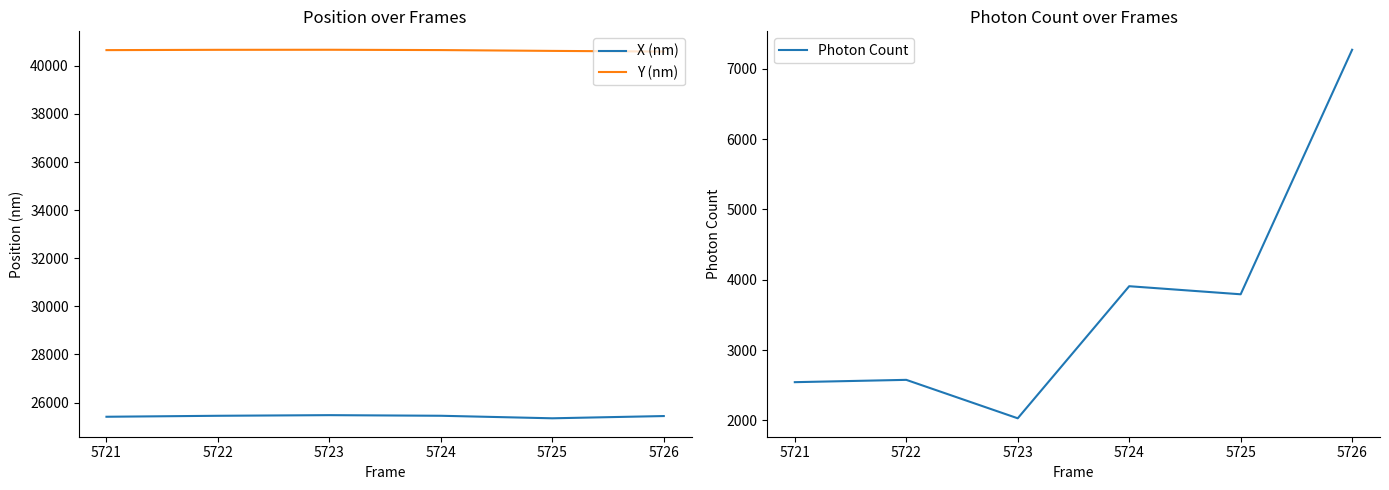

Which series has the largest range (max minus min)?

Photon Count